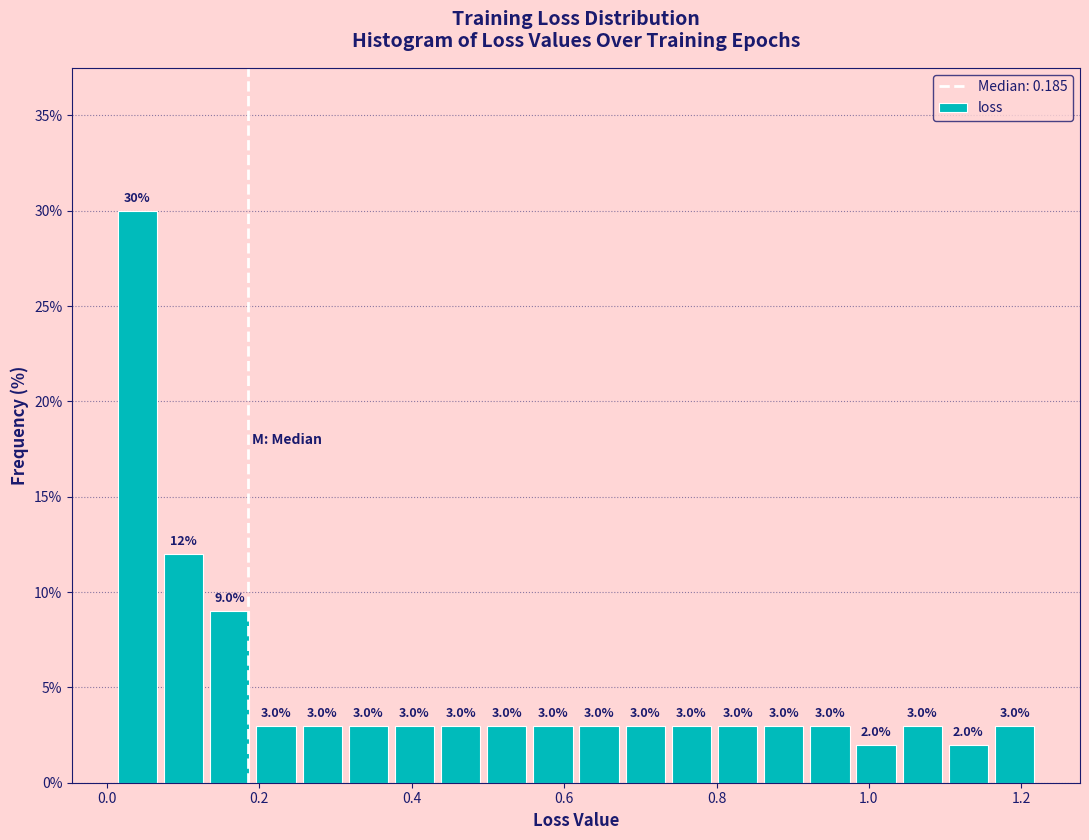

Read against the x-axis, roughly where is the centre of the tallest bar?

0.04